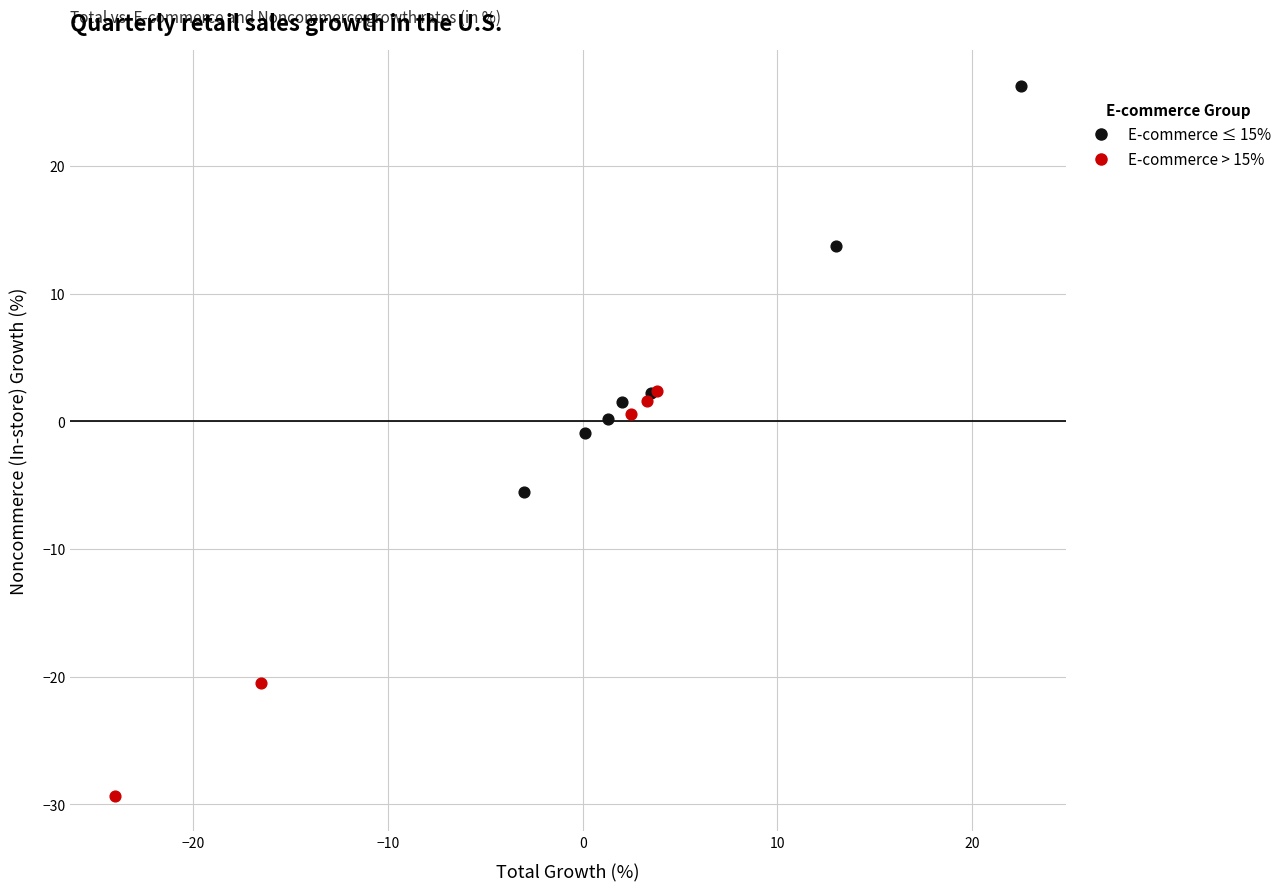

Which series contains the lowest Y value?

E-commerce > 15%